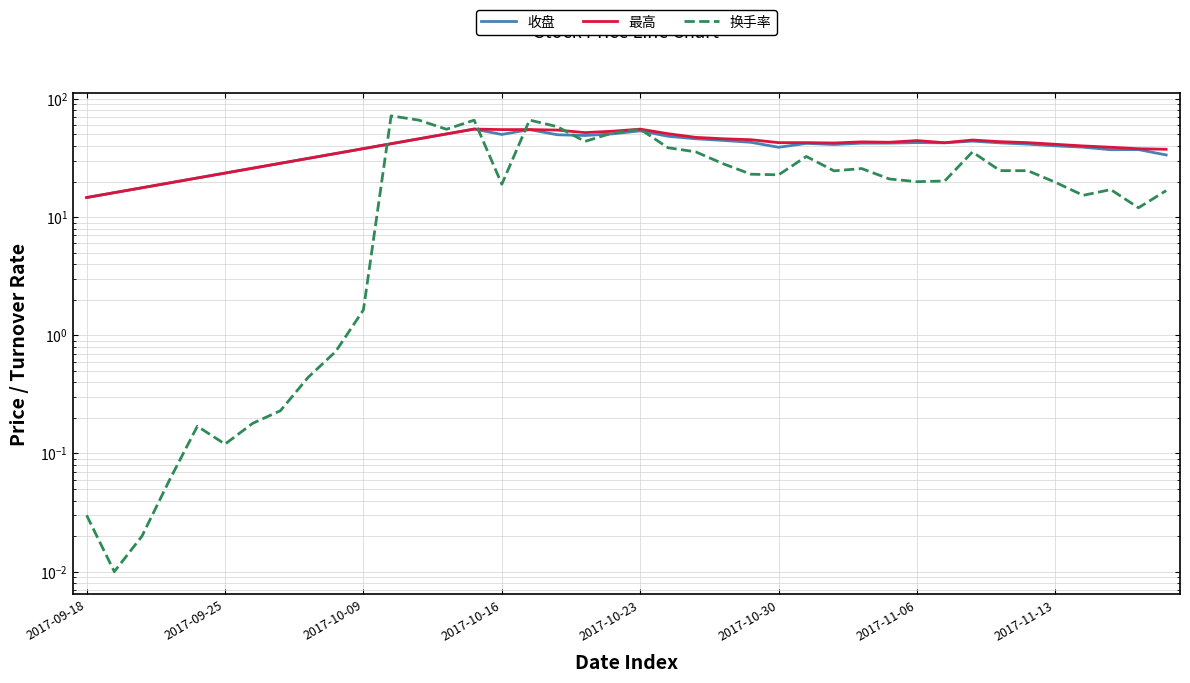

Which series has the widest spread of values?

换手率